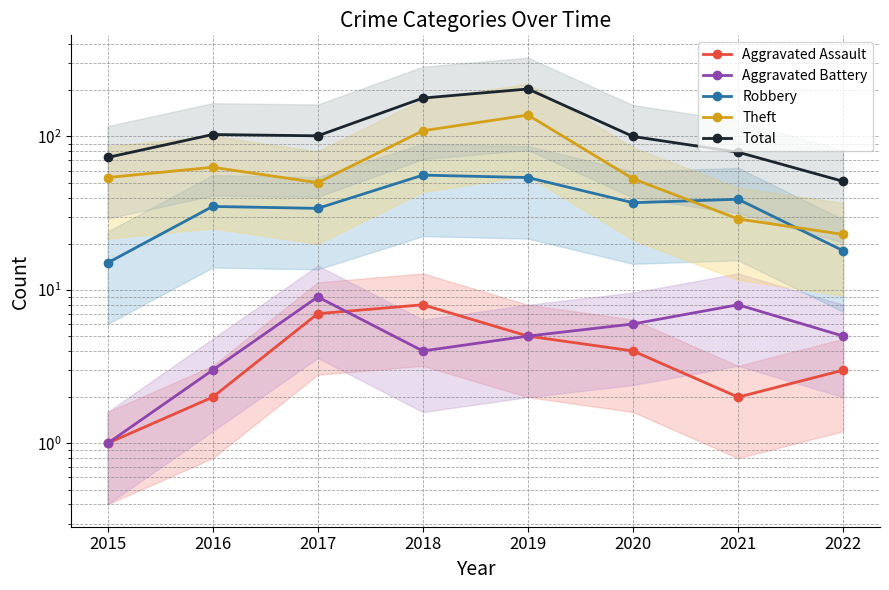

Reading right to left, what are all the values shown in this chart?

Aggravated Assault: 3	2	4	5	8	7	2	1
Aggravated Battery: 5	8	6	5	4	9	3	1
Robbery: 18	39	37	54	56	34	35	15
Theft: 23	29	53	138	109	50	63	54
Total: 51	79	100	204	178	101	103	73